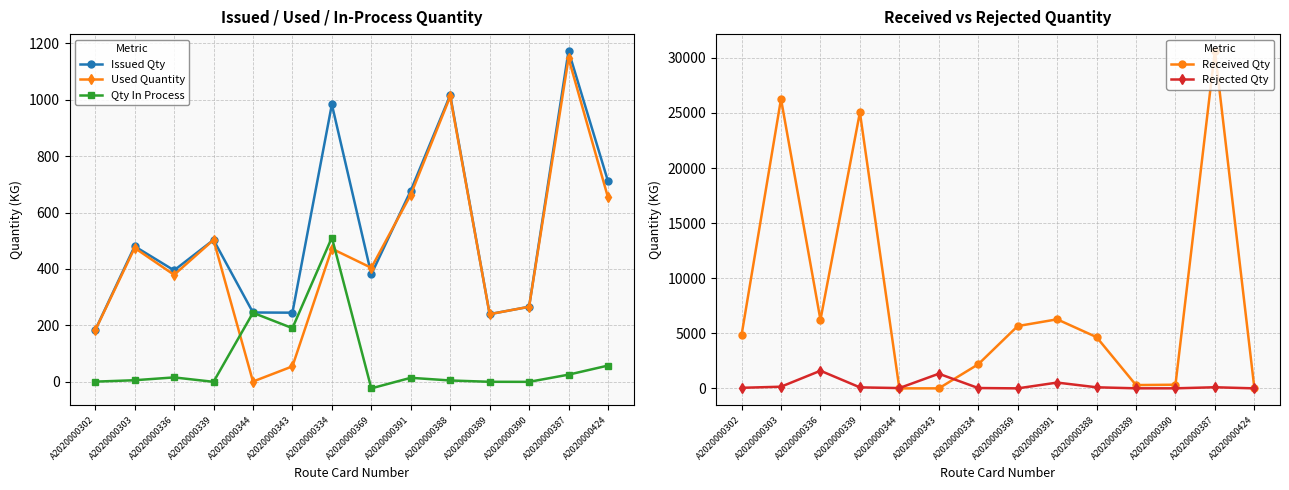

Which has a higher value, A2020000303 or A2020000369?

A2020000303